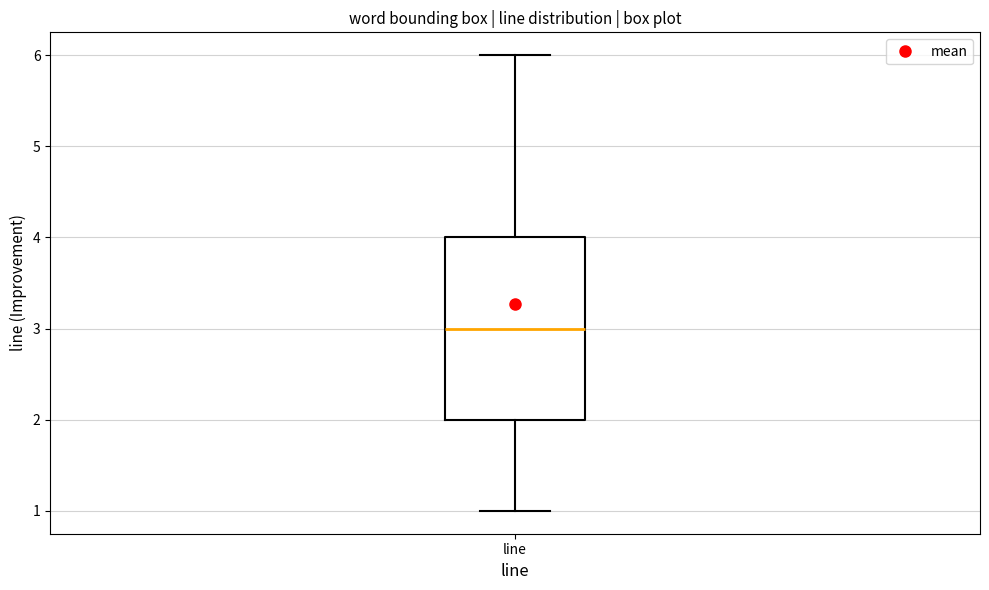

Read this box plot against the y-axis: the position of the median line, the range covered by the box, and the ends of both whiskers. The values are not printed on the chart, so give them approximately, as read against the axis.

median 3, box 2 to 4, whiskers 1 to 6